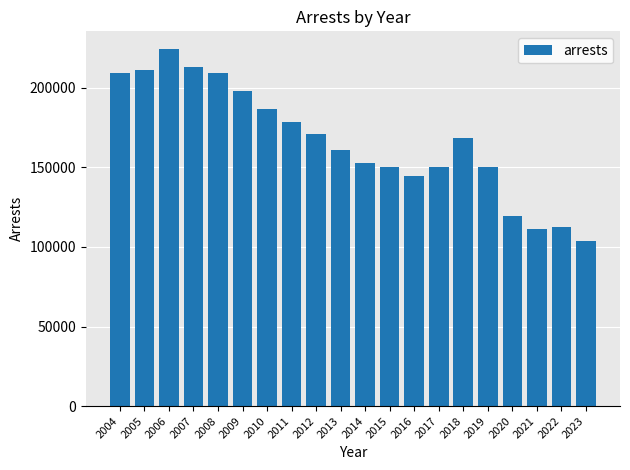

What is the sum of all values?

3324524